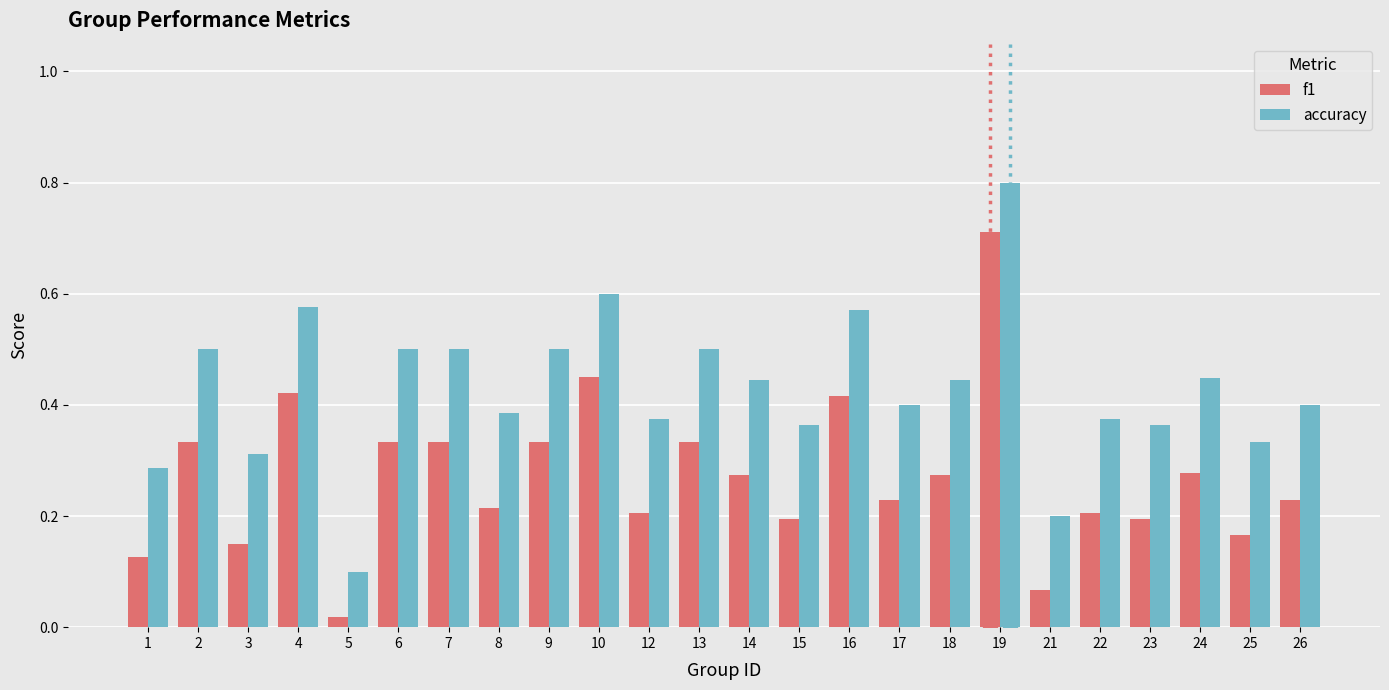

Is the value of f1 at 16 greater than the value of accuracy at 5?

Yes